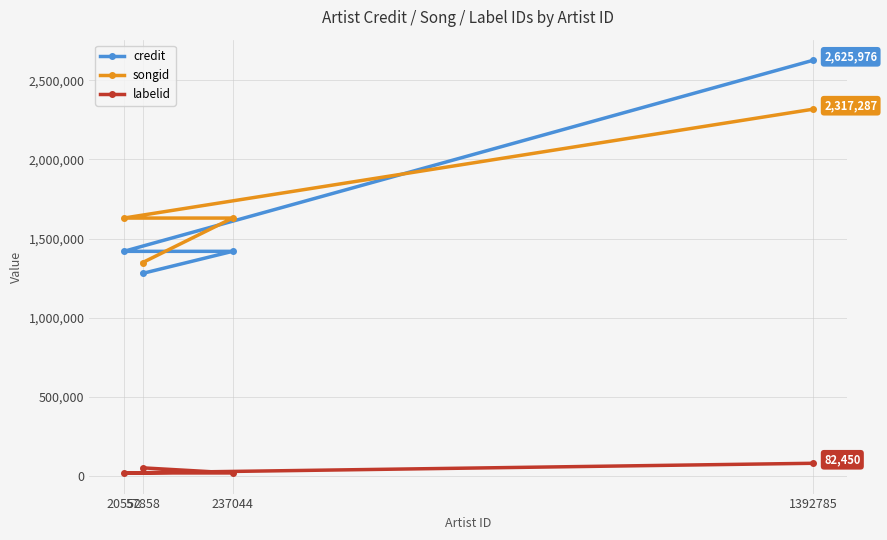

Which series changed the most between 57858 and 20552?

songid